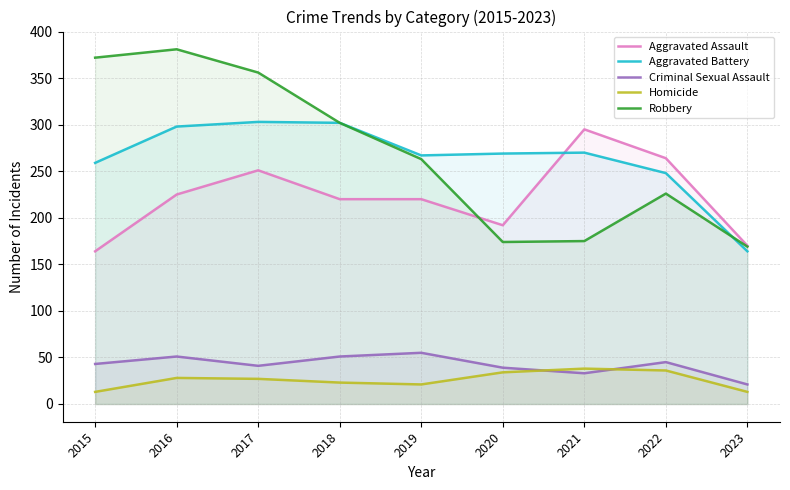

Reading left to right, transcribe all the data shown in this chart.

Aggravated Assault: 164	225	251	220	220	192	295	264	170
Aggravated Battery: 259	298	303	302	267	269	270	248	164
Criminal Sexual Assault: 43	51	41	51	55	39	33	45	21
Homicide: 13	28	27	23	21	34	38	36	13
Robbery: 372	381	356	302	263	174	175	226	169